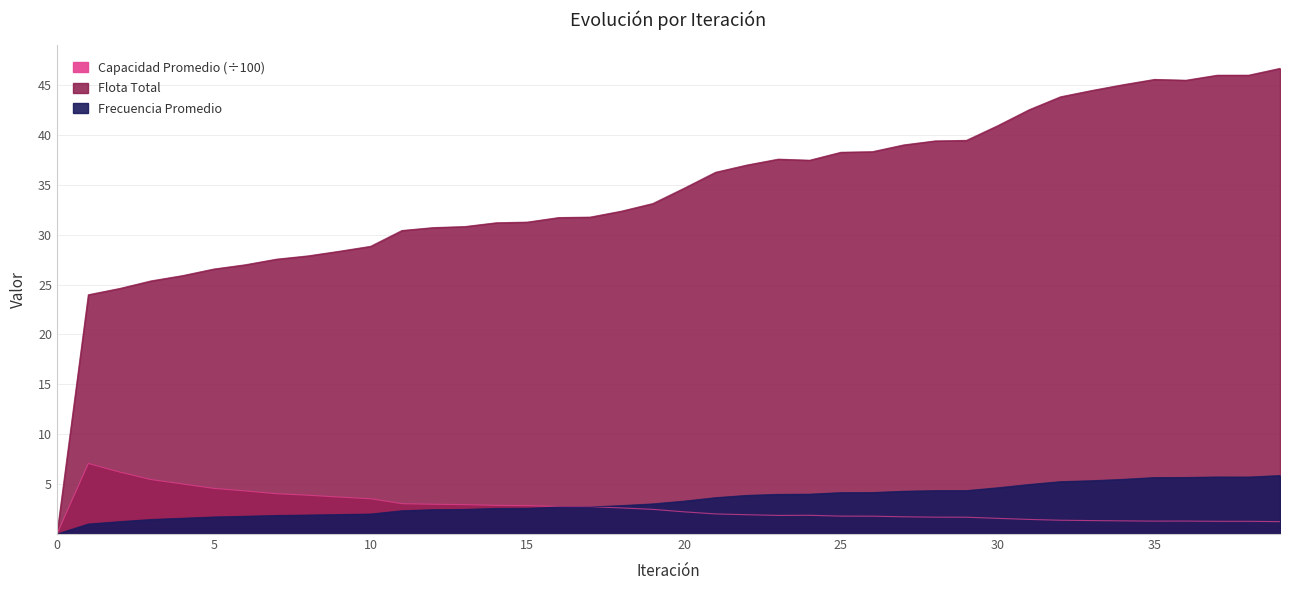

True or false: Capacidad Promedio has a value of 6.2 at 2.

True